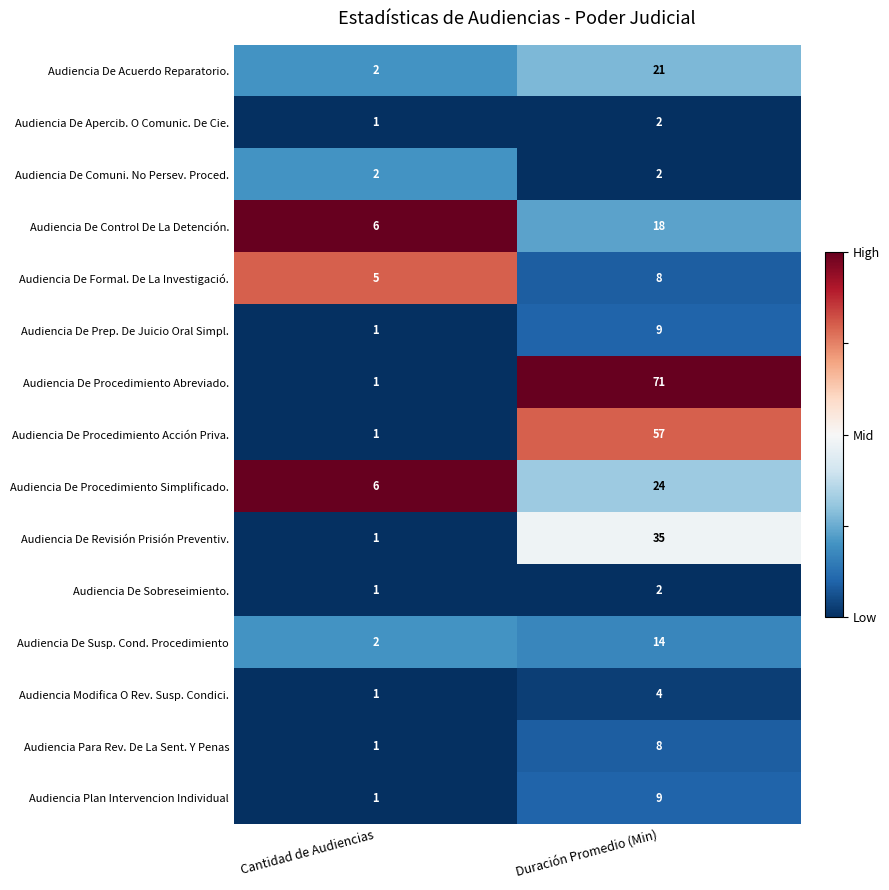

Reading left to right, list all the values displayed in this chart.

Audiencia De Acuerdo Reparatorio.: 2	21
Audiencia De Apercib. O Comunic. De Cie.: 1	2
Audiencia De Comuni. No Persev. Proced.: 2	2
Audiencia De Control De La Detención.: 6	18
Audiencia De Formal. De La Investigació.: 5	8
Audiencia De Prep. De Juicio Oral Simpl.: 1	9
Audiencia De Procedimiento Abreviado.: 1	71
Audiencia De Procedimiento Acción Priva.: 1	57
Audiencia De Procedimiento Simplificado.: 6	24
Audiencia De Revisión Prisión Preventiv.: 1	35
Audiencia De Sobreseimiento.: 1	2
Audiencia De Susp. Cond. Procedimiento: 2	14
Audiencia Modifica O Rev. Susp. Condici.: 1	4
Audiencia Para Rev. De La Sent. Y Penas: 1	8
Audiencia Plan Intervencion Individual: 1	9